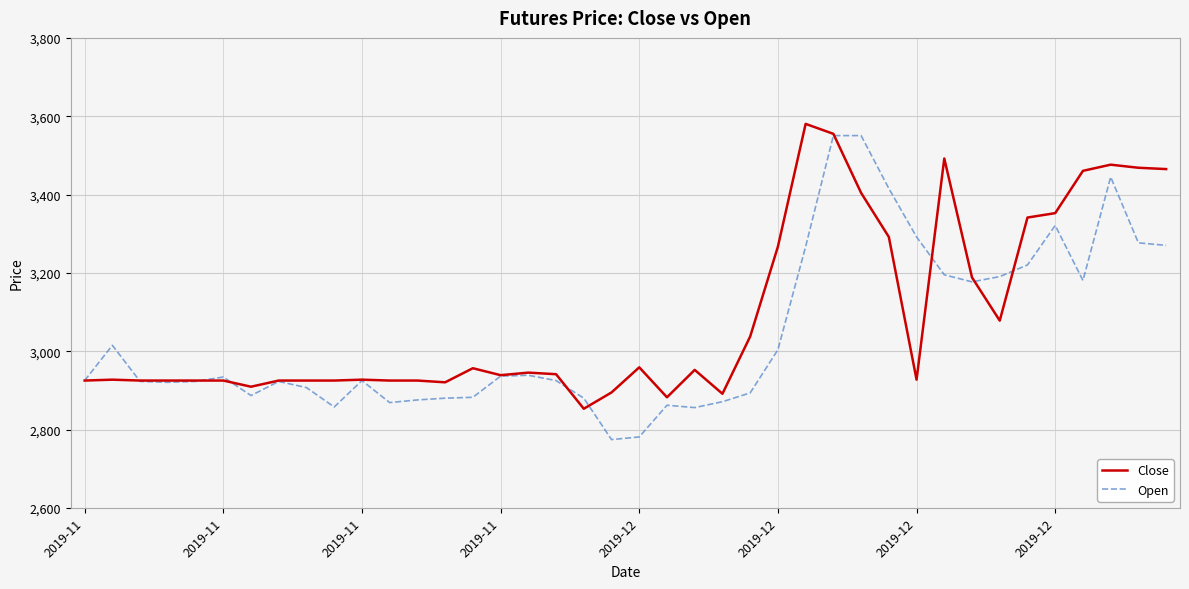

Which series has the largest range (max minus min)?

Open